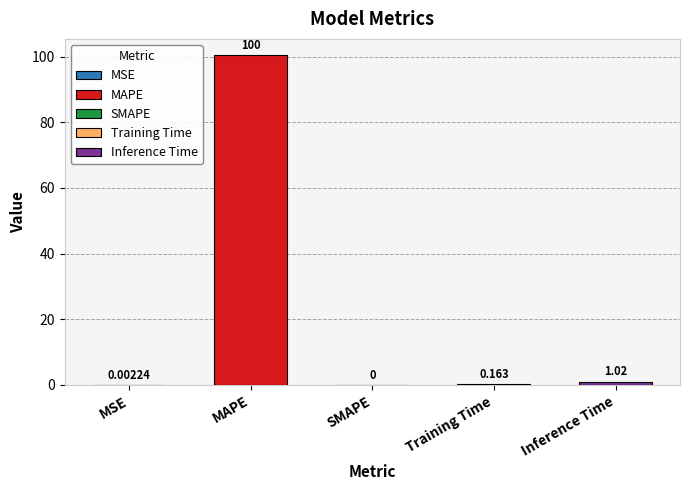

What is the maximum value shown in the chart?

100.4